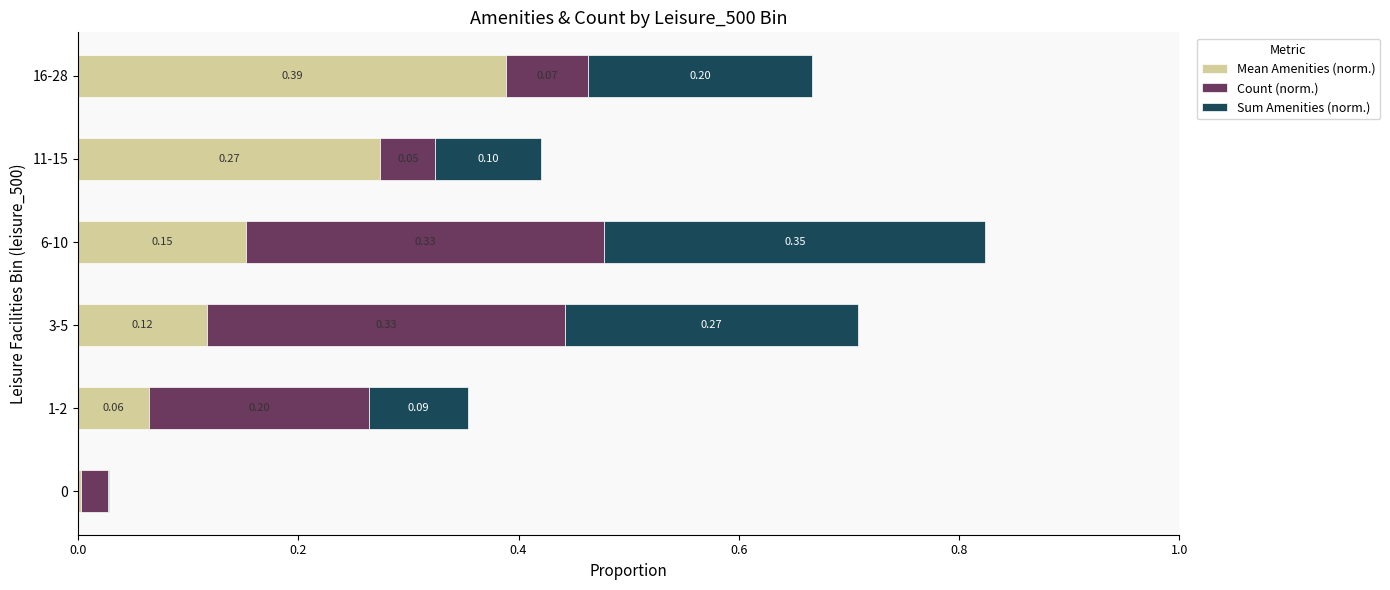

What is the sum of all Mean Amenities (norm.) values?

1.0